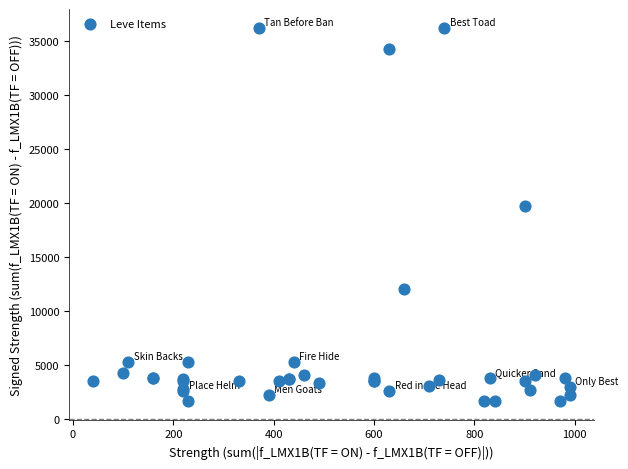

What Y value in the scatter plot is closest to 18967?

19744